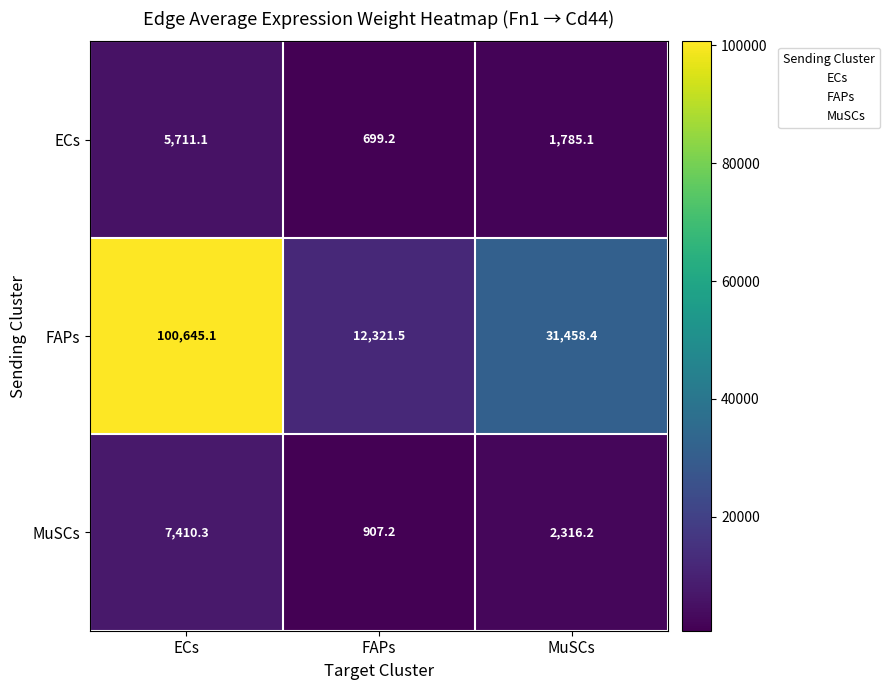

At which label does FAPs first exceed 31458?

ECs